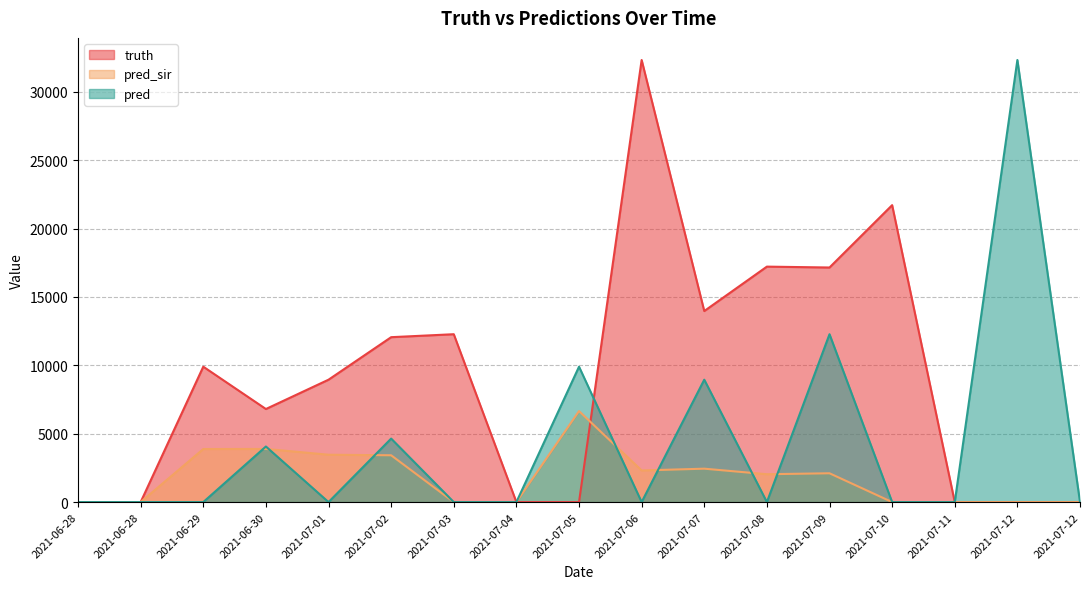

List the series in order of their overall mean, lowest first.

pred_sir, pred, truth